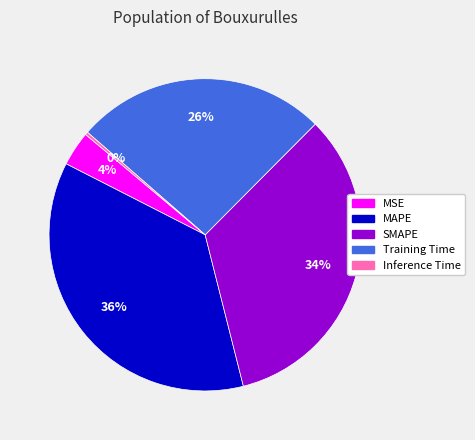

Is the sum of MSE and MAPE greater than half?

No